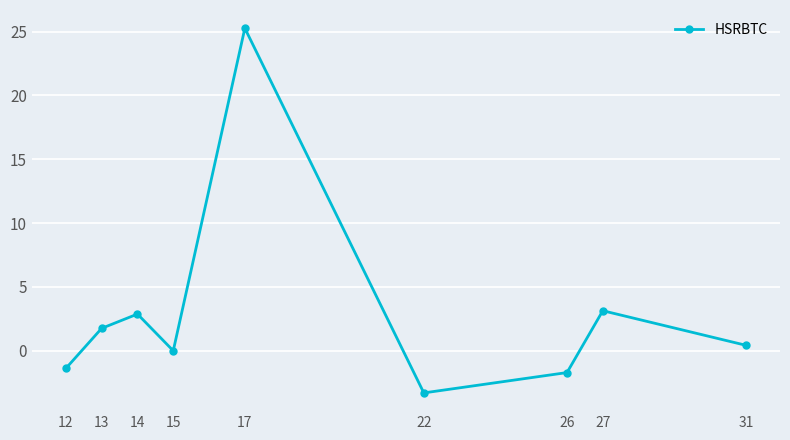

What is the sum of all values?

27.1